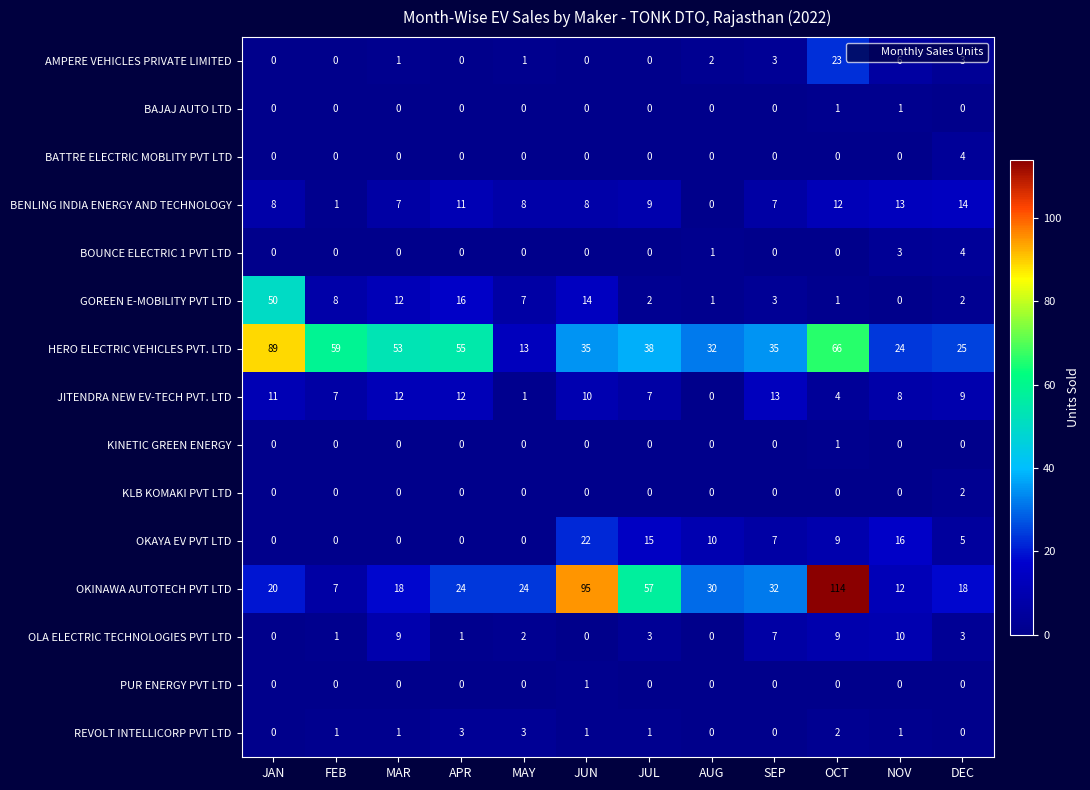

Between MAR and SEP, which series saw the biggest shift?

HERO ELECTRIC VEHICLES PVT. LTD